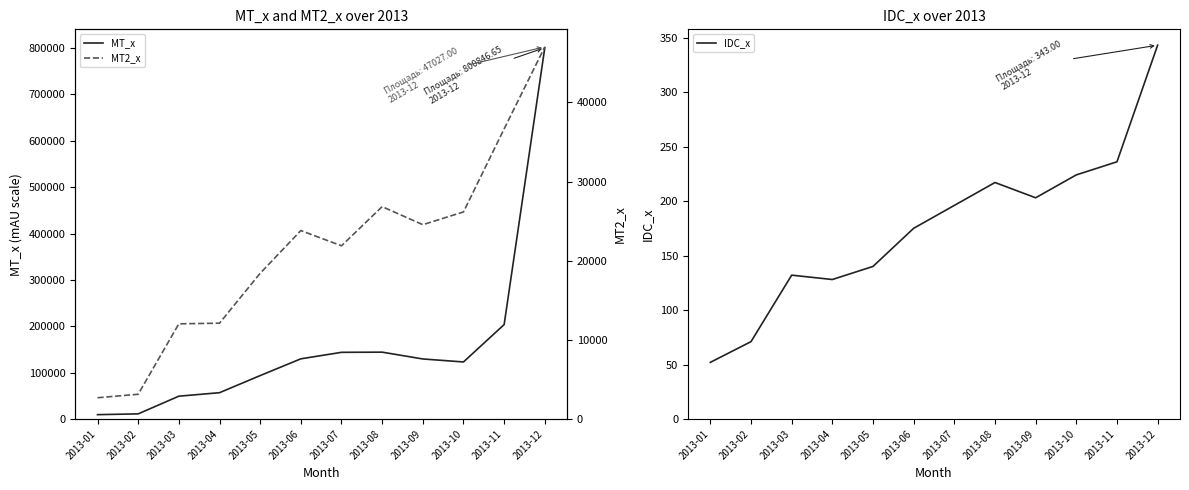

At which label does MT2_x reach its peak?

2013-12